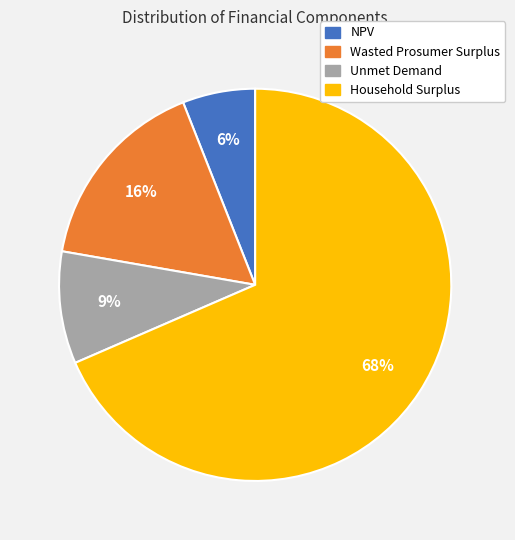

To the nearest percent, what percentage of the pie is Wasted Prosumer Surplus?

16%